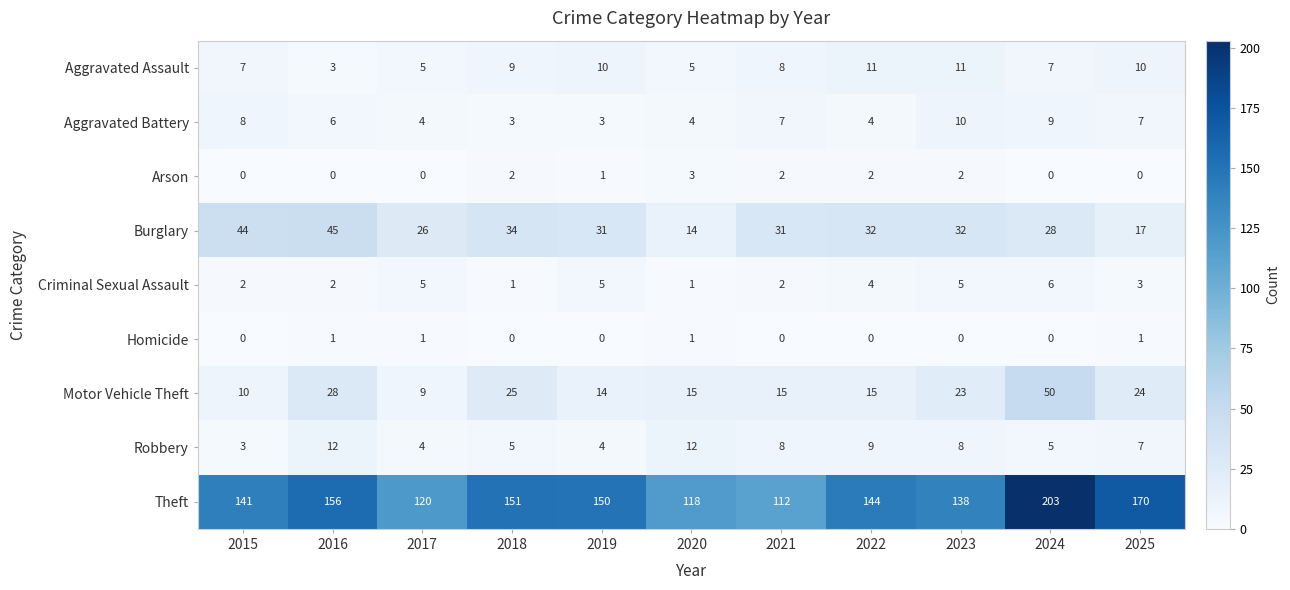

What is the difference between the maximum and second lowest values in the Criminal Sexual Assault series?

5